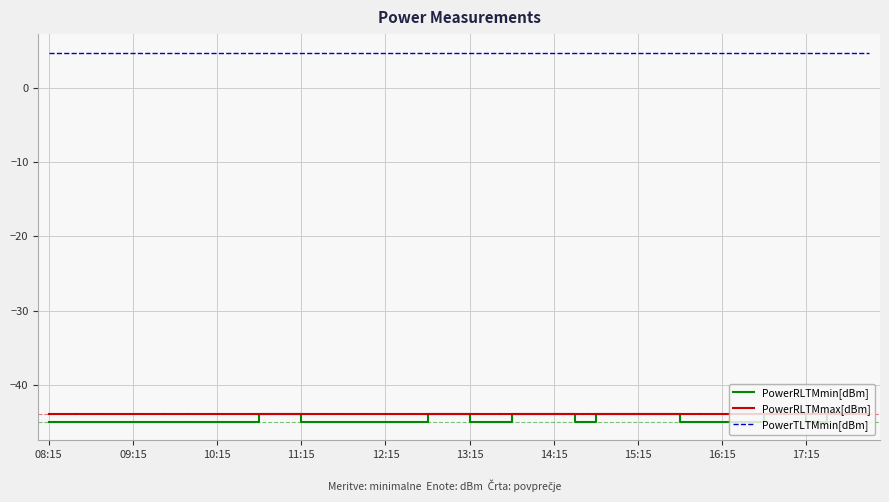

Reading left to right, transcribe all the data shown in this chart.

PowerRLTMmin[dBm]: -45.0	-45.0	-45.0	-45.0	-45.0	-45.0	-45.0	-45.0	-45.0	-45.0	-44.0	-44.0	-45.0	-45.0	-45.0	-45.0	-45.0	-45.0	-44.0	-44.0	-45.0	-45.0	-44.0	-44.0	-44.0	-45.0	-44.0	-44.0	-44.0	-44.0	-45.0	-45.0	-45.0	-45.0	-44.0	-44.0	-45.0	-44.0	-44.0	-44.0
PowerRLTMmax[dBm]: -44.0	-44.0	-44.0	-44.0	-44.0	-44.0	-44.0	-44.0	-44.0	-44.0	-44.0	-44.0	-44.0	-44.0	-44.0	-44.0	-44.0	-44.0	-44.0	-44.0	-44.0	-44.0	-44.0	-44.0	-44.0	-44.0	-44.0	-44.0	-44.0	-44.0	-44.0	-44.0	-44.0	-44.0	-44.0	-44.0	-44.0	-44.0	-44.0	-44.0
PowerTLTMmin[dBm]: 4.8	4.8	4.8	4.8	4.8	4.8	4.8	4.8	4.8	4.8	4.8	4.8	4.8	4.8	4.8	4.8	4.8	4.8	4.8	4.8	4.8	4.8	4.8	4.8	4.8	4.8	4.8	4.8	4.8	4.8	4.8	4.8	4.8	4.8	4.8	4.8	4.8	4.8	4.8	4.8